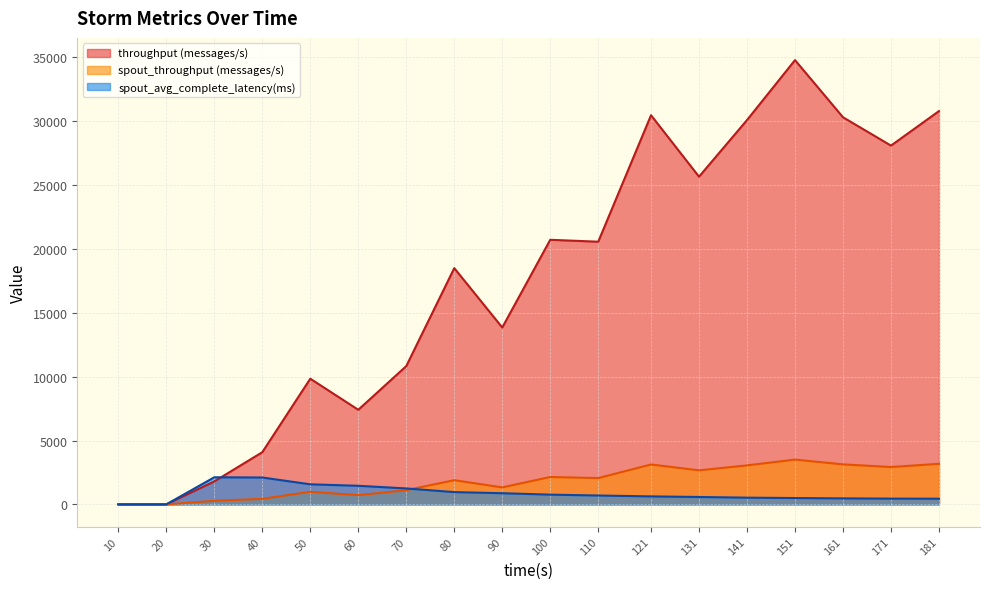

What is the value of the spout_avg_complete_latency(ms) point at the 15th from the left?

494.6